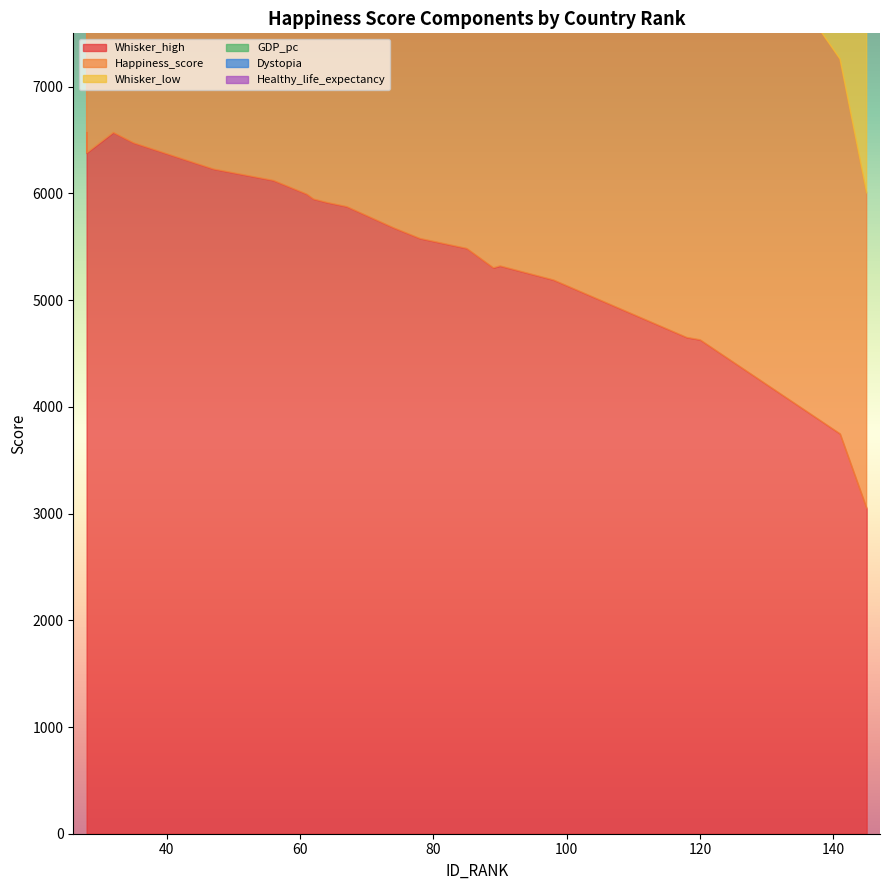

Reading left to right, list all the values displayed in this chart.

Whisker_high: 47=6229	28=6575	28=6379	67=5877	98=5190	141=3748	85=5485	64=5916	35=6475	61=5994	62=5948	90=5321	120=4629	89=5303	78=5578	145=3049	32=6571	74=5679	118=4651	56=6122
Happiness_score: 47=6125	28=6477	28=6477	67=5768	98=5084	141=3512	85=5371	64=5828	35=6391	61=5891	62=5857	90=5199	120=4516	89=5199	78=5474	145=2955	32=6455	74=5559	118=4552	56=6016
Whisker_low: 47=6022	28=6379	28=6379	67=5659	98=4978	141=3276	85=5257	64=5741	35=6306	61=5788	62=5766	90=5076	120=4403	89=5095	78=5371	145=2862	32=6339	74=5439	118=4453	56=5911
GDP_pc: 47=1705	28=1719	28=1719	67=1468	98=1411	141=839	85=1625	64=1069	35=1736	61=1535	62=1417	90=1439	120=1350	89=1505	78=1484	145=1392	32=1362	74=1397	118=1079	56=1760
Dystopia: 47=1884	28=2446	28=2446	67=1869	98=1331	141=1312	85=1235	64=2087	35=2094	61=1600	62=2142	90=1718	120=1540	89=1461	78=1160	145=216	32=2631	74=1890	118=1784	56=1691
Healthy_life_expectancy: 47=709	28=655	28=655	67=665	98=583	141=0	85=640	64=638	35=707	61=697	62=597	90=719	120=656	89=637	78=516	145=631	32=569	74=735	118=300	56=777